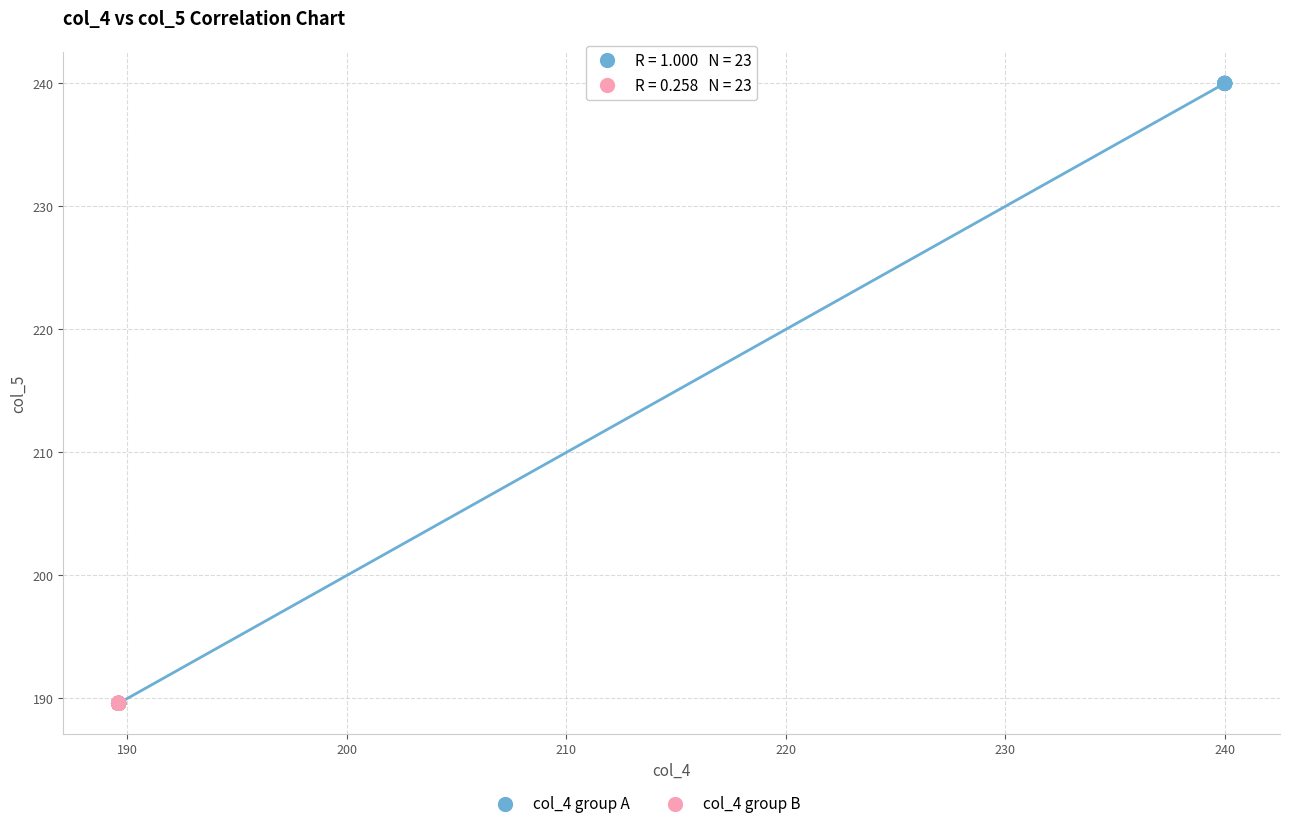

Which series has the largest Y range (max minus min)?

col_4 group A